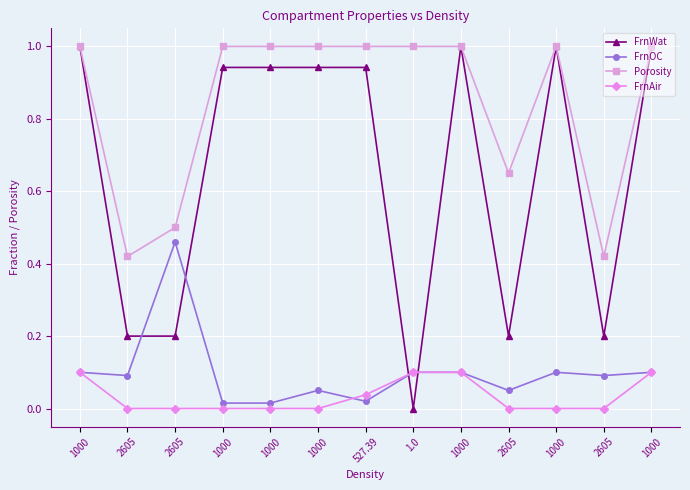

At which category is the sum across all series the highest?

1000